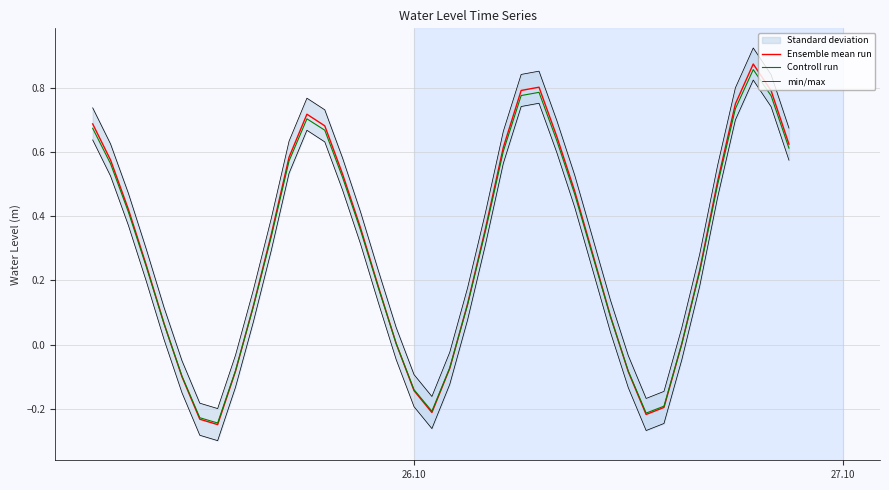

Where does the min/max series first go above 0?

26.10